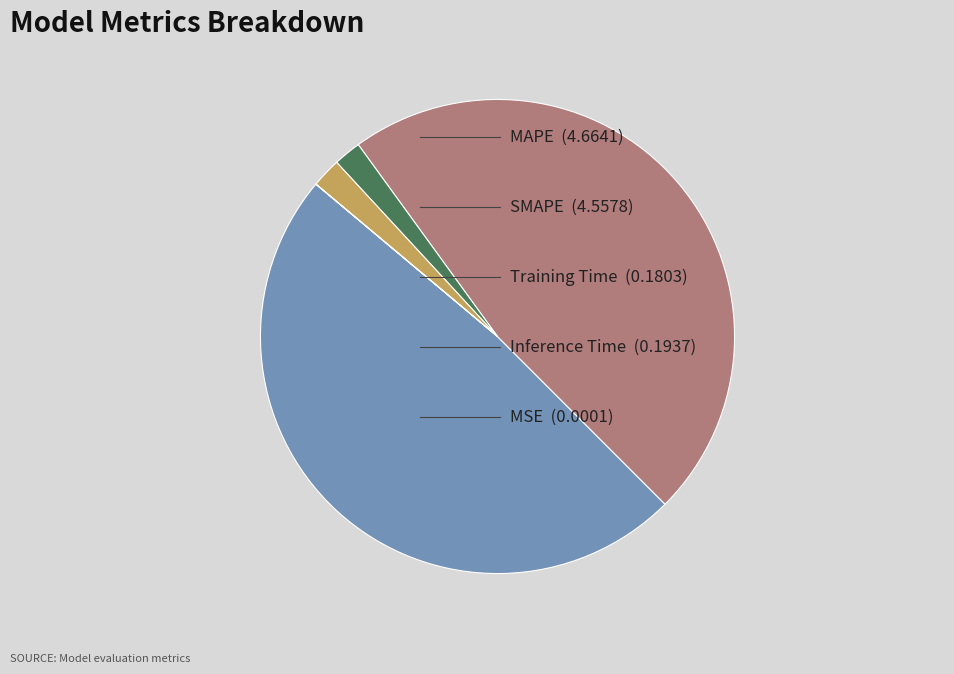

Is there a majority slice in this chart?

No